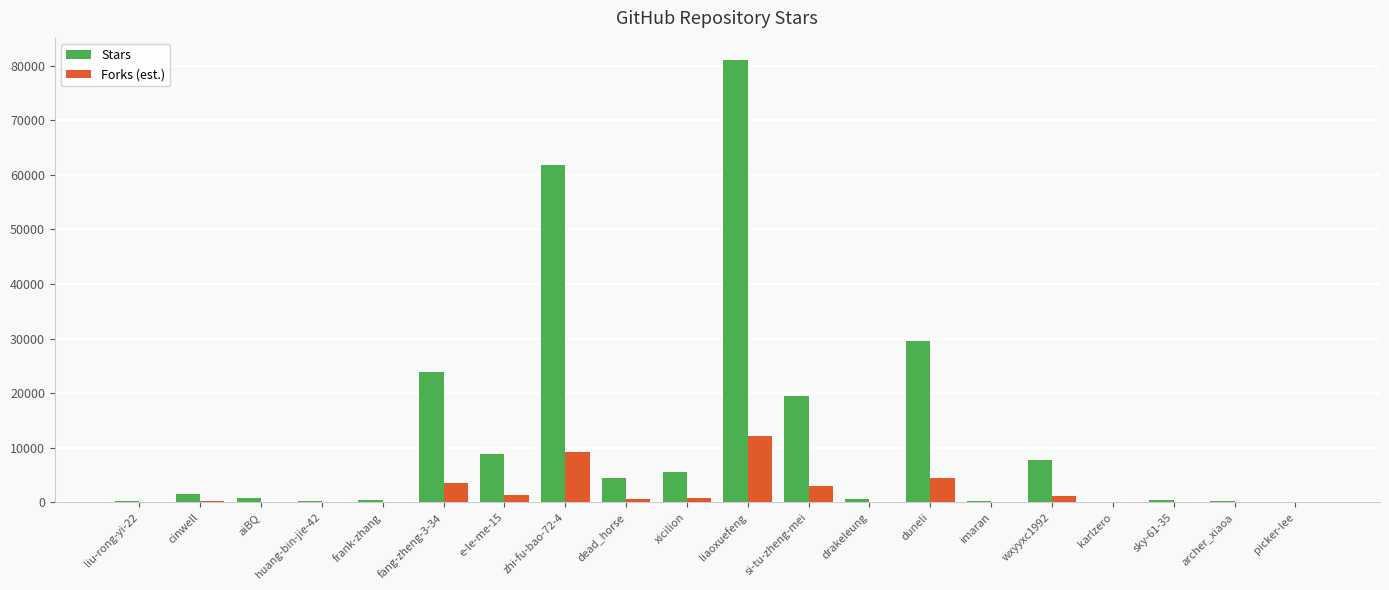

Is it true that Stars equals 19559.0 at si-tu-zheng-mei?

True